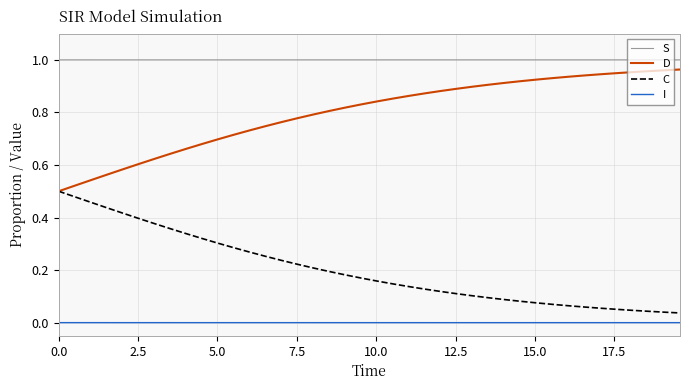

Which series has the largest total across all categories?

S